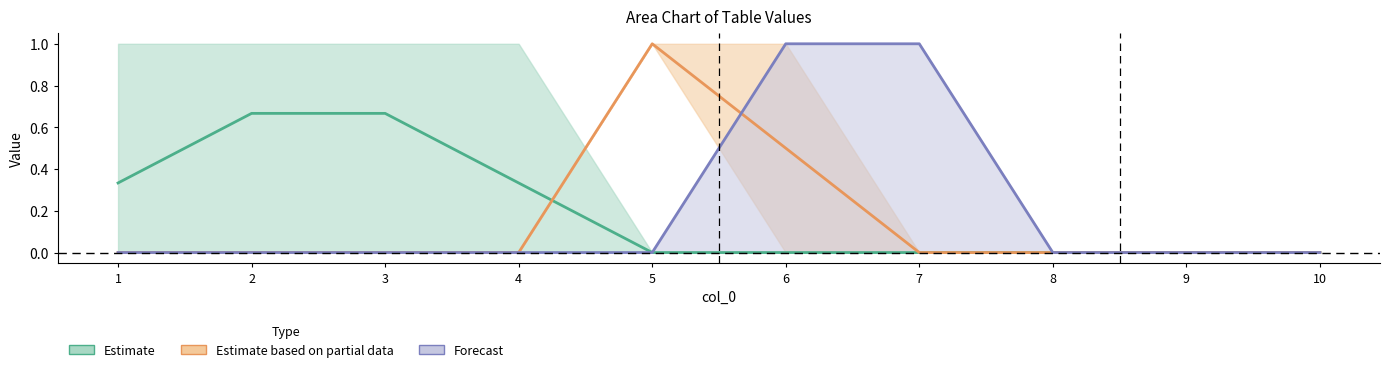

Reading left to right, what are all the values shown in this chart?

Estimate: 1=0.3	2=0.7	3=0.7	4=0.3	5=0.0	6=0.0	7=0.0	8=0.0	9=0.0	10=0.0
Estimate based on partial data: 1=0.0	2=0.0	3=0.0	4=0.0	5=1.0	6=0.5	7=0.0	8=0.0	9=0.0	10=0.0
Forecast: 1=0.0	2=0.0	3=0.0	4=0.0	5=0.0	6=1.0	7=1.0	8=0.0	9=0.0	10=0.0